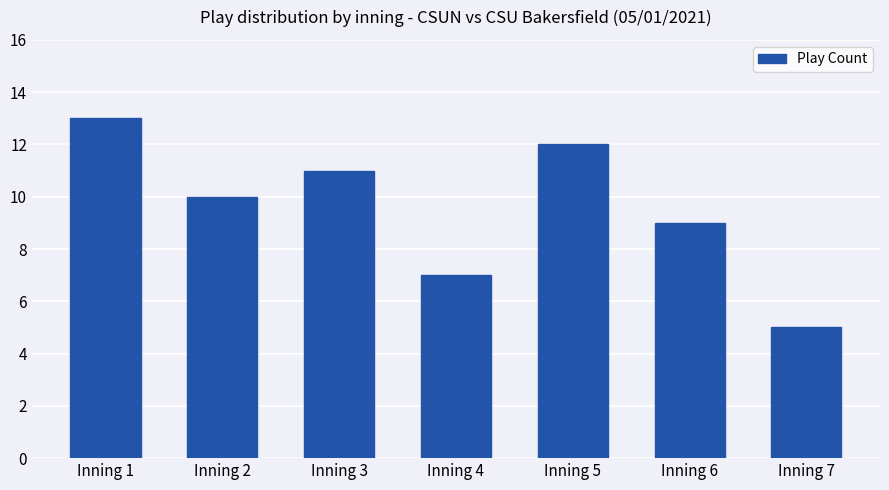

Count the values in the range 7 to 12.

5